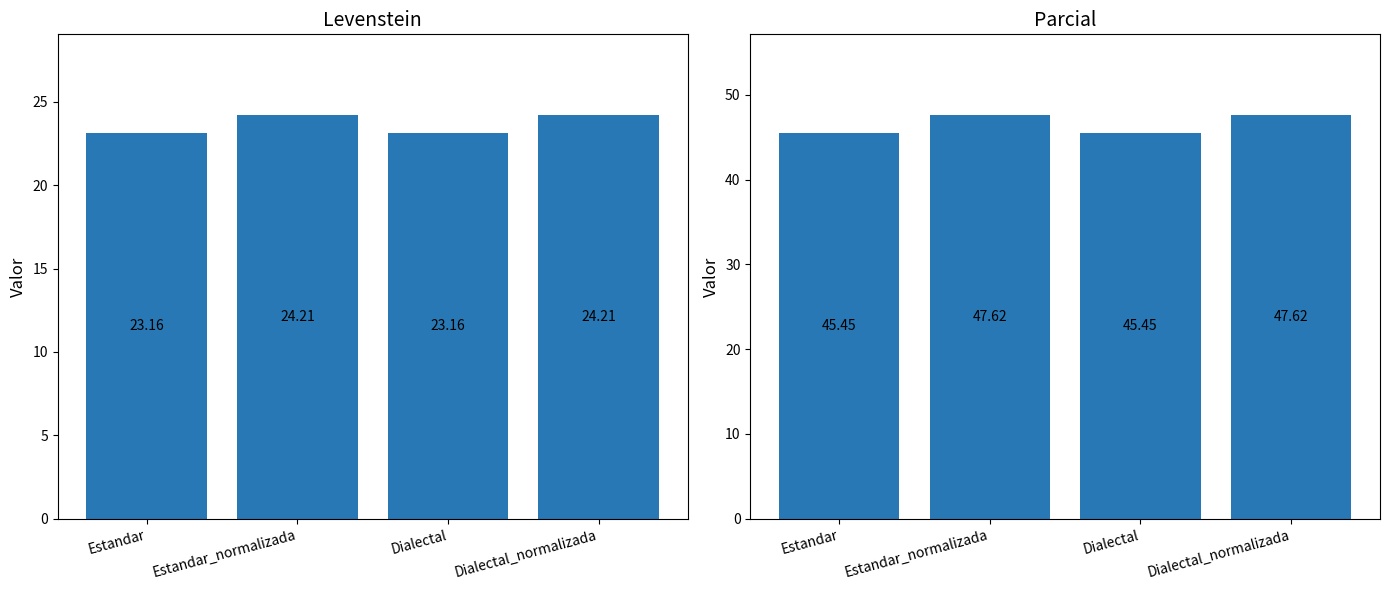

Reading left to right, extract all data points from this chart.

Levenstein: 23.2	24.2	23.2	24.2
Parcial: 45.5	47.6	45.5	47.6